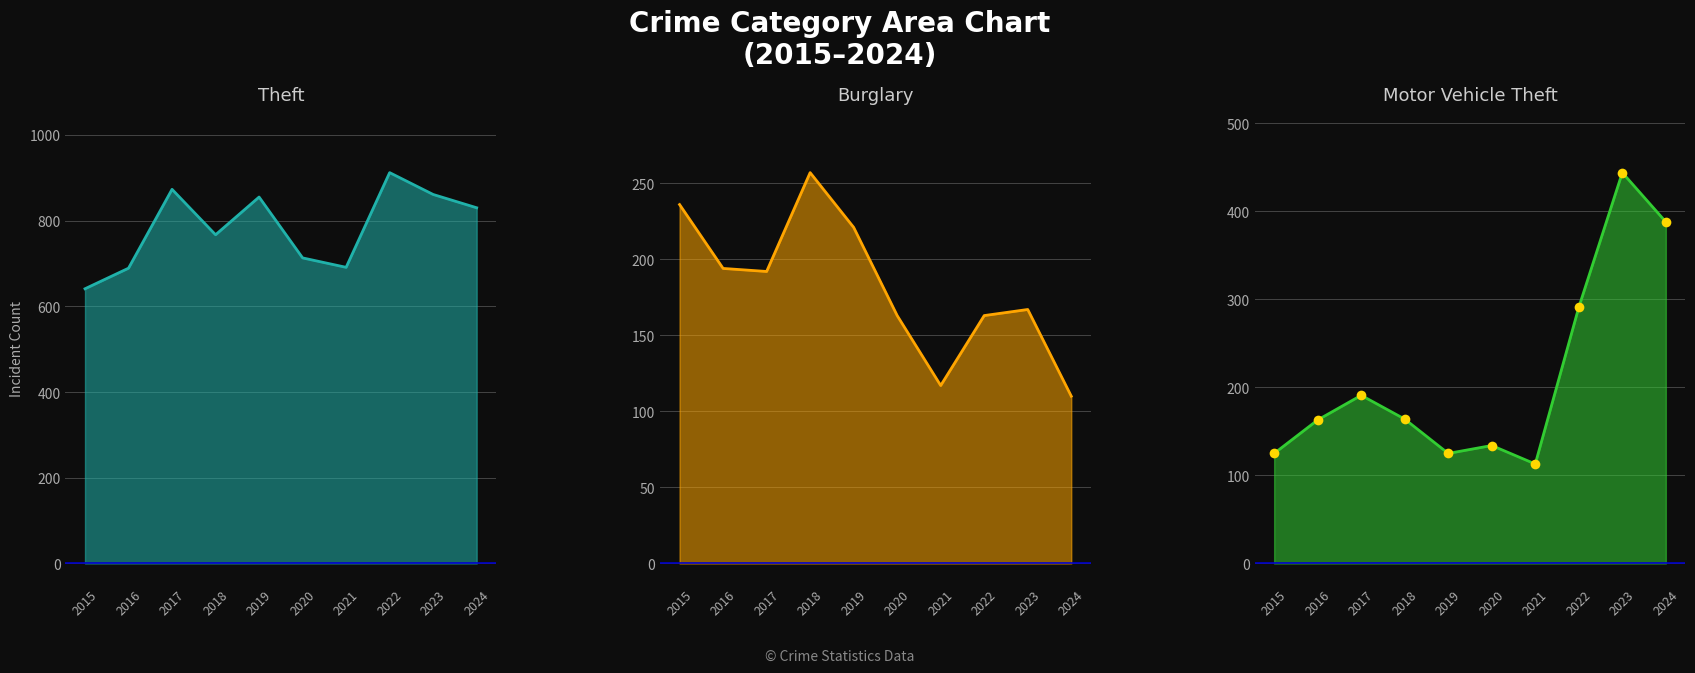

Rank the categories by Burglary value from lowest to highest.

2024, 2021, 2020, 2022, 2023, 2017, 2016, 2019, 2015, 2018